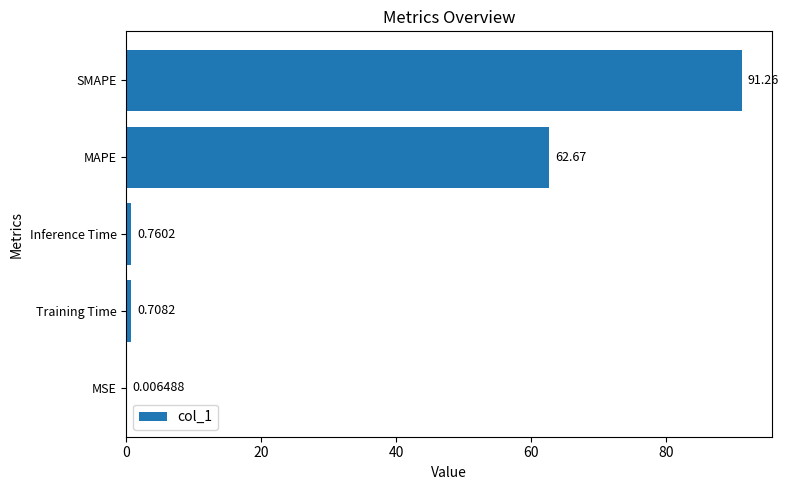

Which has a higher value, SMAPE or MSE?

SMAPE